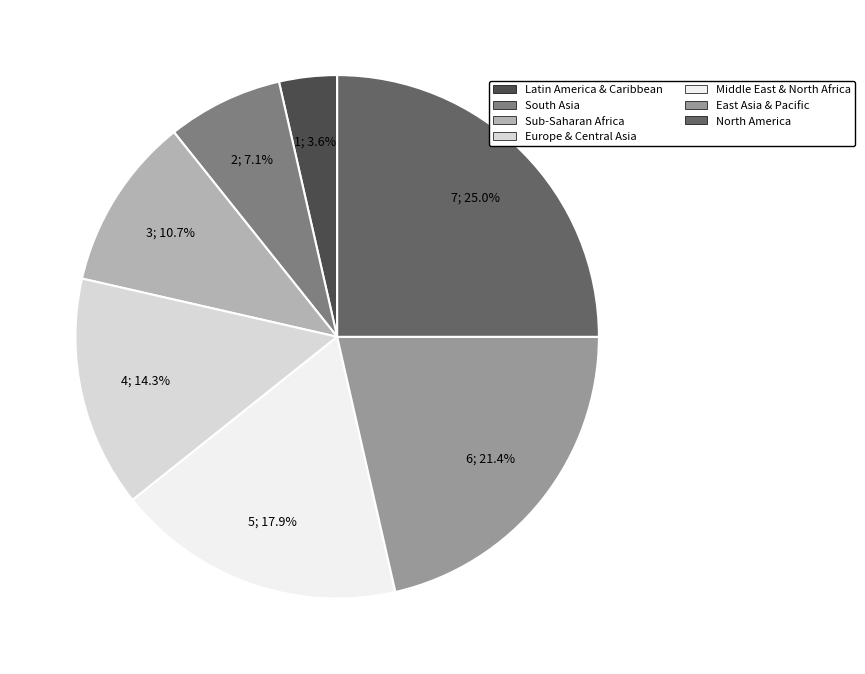

What portion of the pie excludes Sub-Saharan Africa?

89.3%